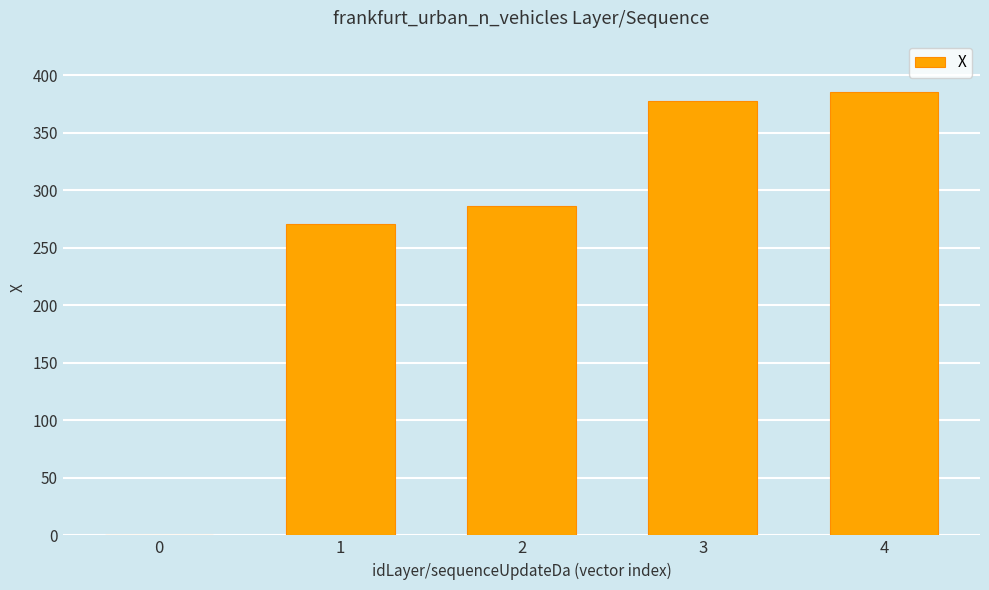

The value at 3 is 599.4. True or false?

False